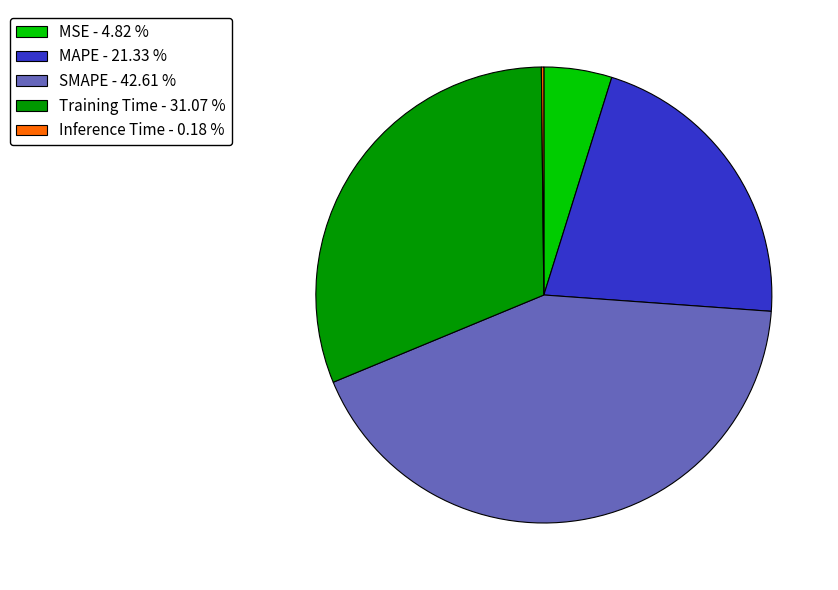

Is the sum of Training Time - 31.07 % and MSE - 4.82 % greater than half?

No